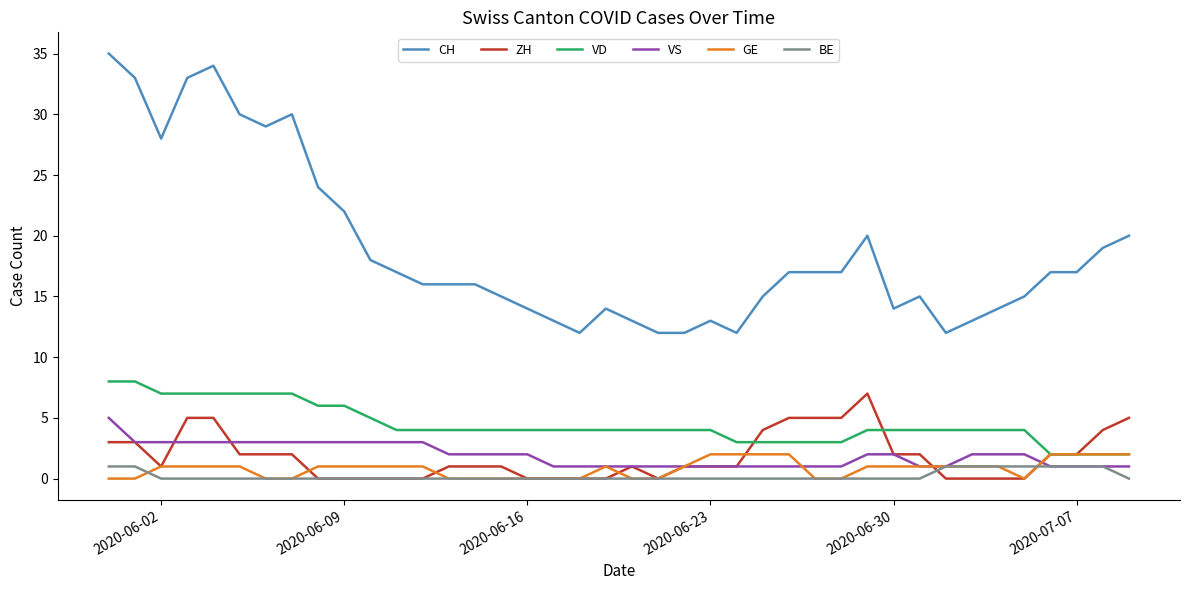

What is the highest value of the ZH series?

7